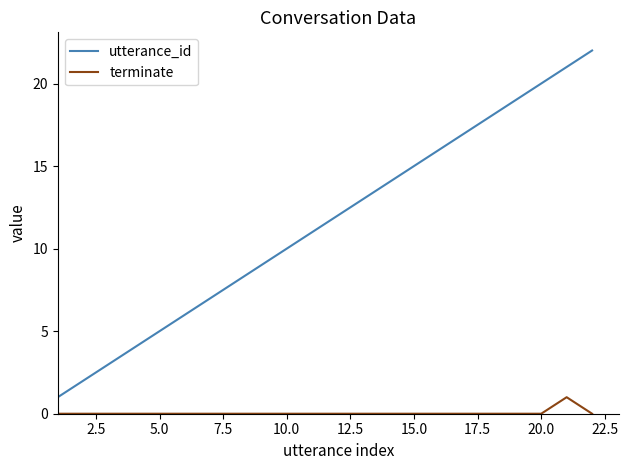

Rank the series by their average value, from highest to lowest.

utterance_id, terminate